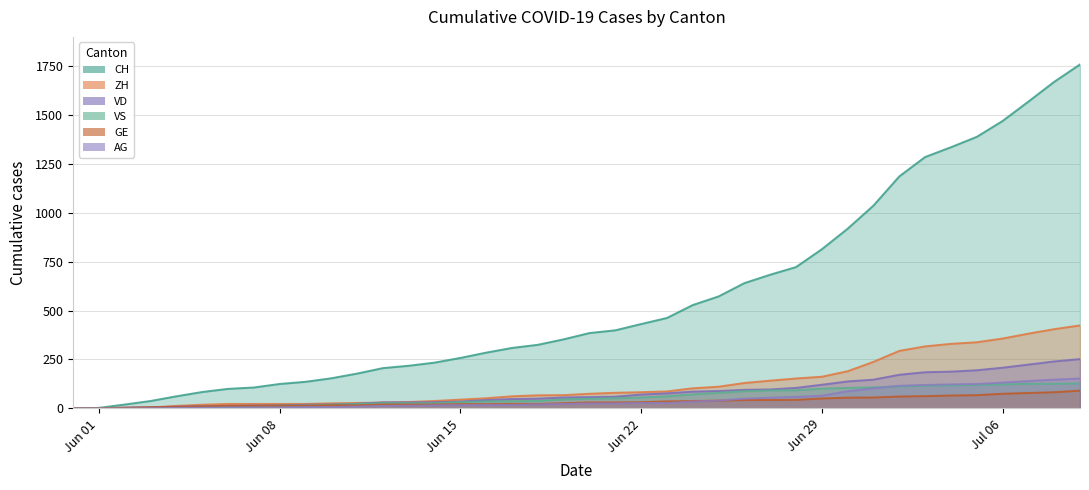

True or false: VS and ZH intersect in this chart.

False